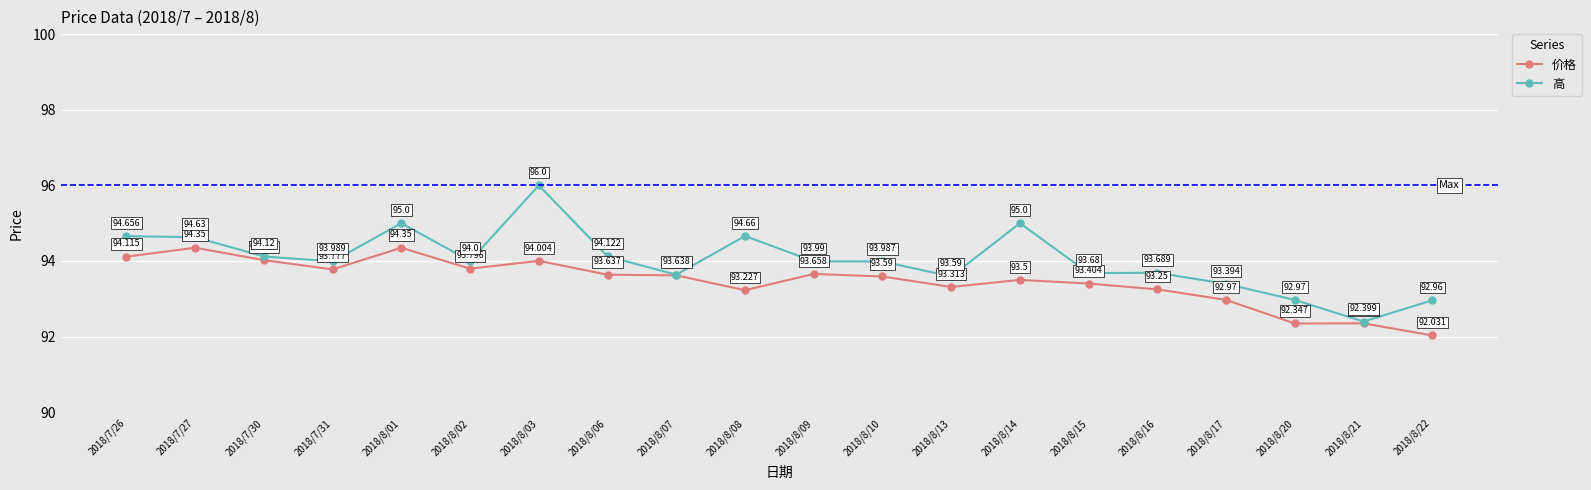

True or false: 价格 and 高 intersect in this chart.

False